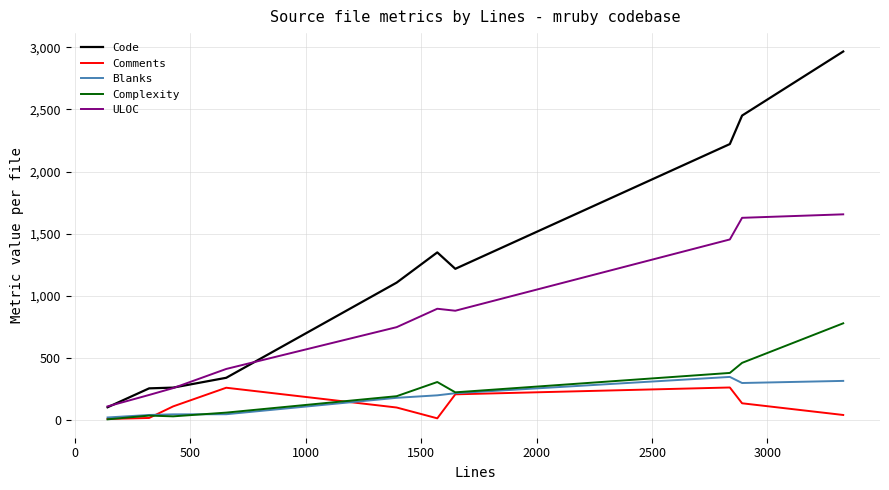

Which series has the largest range (max minus min)?

Code